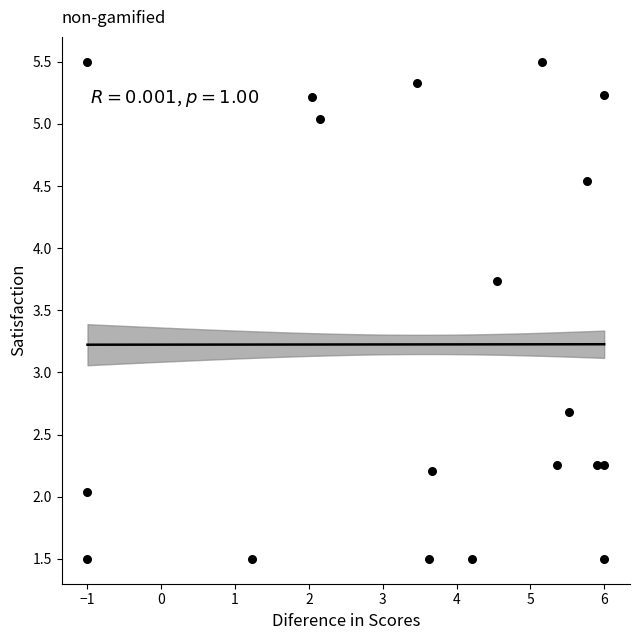

What is the range of X values (max minus min)?

7.0